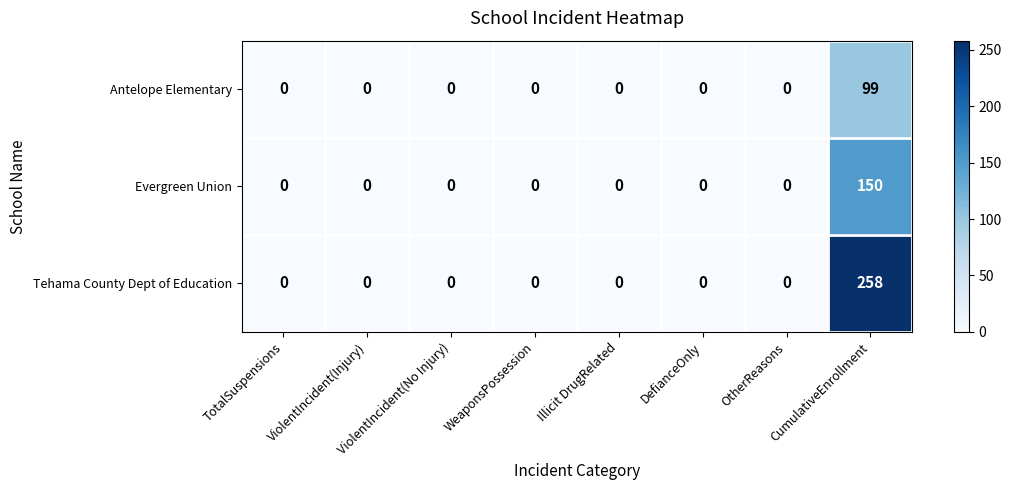

What is the highest value of the Antelope Elementary series?

99